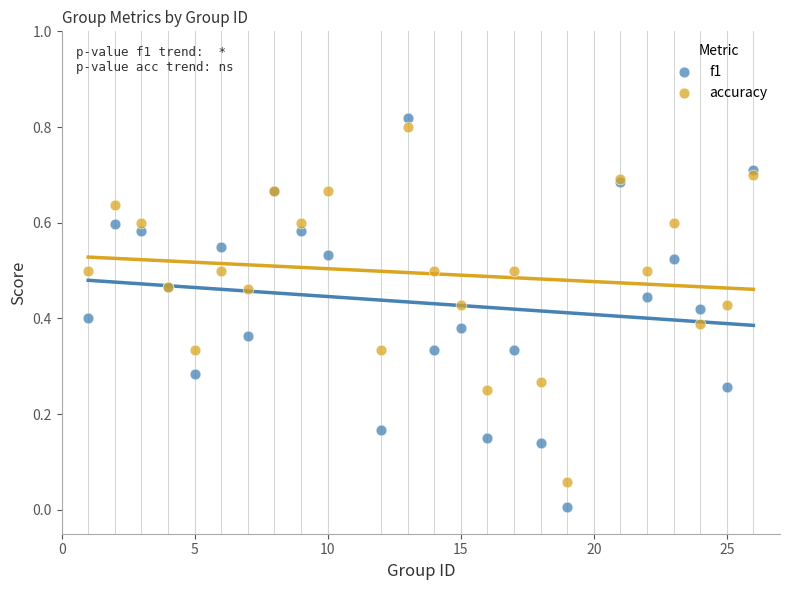

What is the X range (max minus min) for the scatter plot?

25.0